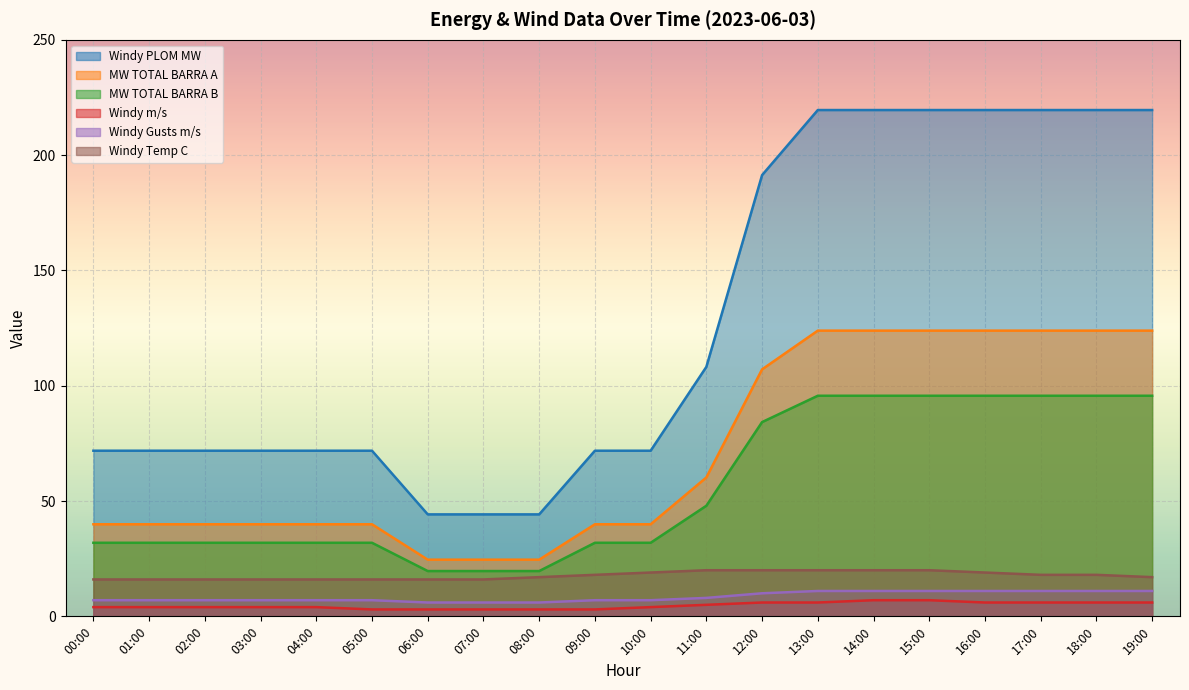

Reading left to right, list all the values displayed in this chart.

Windy PLOM MW: 71.8	71.8	71.8	71.8	71.8	71.8	44.2	44.2	44.2	71.8	71.8	108.2	191.3	219.6	219.6	219.6	219.6	219.6	219.6	219.6
MW TOTAL BARRA A: 39.9	39.9	39.9	39.9	39.9	39.9	24.6	24.6	24.6	39.9	39.9	60.2	107.1	123.9	123.9	123.9	123.9	123.9	123.9	123.9
MW TOTAL BARRA B: 31.9	31.9	31.9	31.9	31.9	31.9	19.6	19.6	19.6	31.9	31.9	48.0	84.2	95.7	95.7	95.7	95.7	95.7	95.7	95.7
Windy m/s: 4.0	4.0	4.0	4.0	4.0	3.0	3.0	3.0	3.0	3.0	4.0	5.0	6.0	6.0	7.0	7.0	6.0	6.0	6.0	6.0
Windy Gusts m/s: 7.0	7.0	7.0	7.0	7.0	7.0	6.0	6.0	6.0	7.0	7.0	8.0	10.0	11.0	11.0	11.0	11.0	11.0	11.0	11.0
Windy Temp C: 16.0	16.0	16.0	16.0	16.0	16.0	16.0	16.0	17.0	18.0	19.0	20.0	20.0	20.0	20.0	20.0	19.0	18.0	18.0	17.0